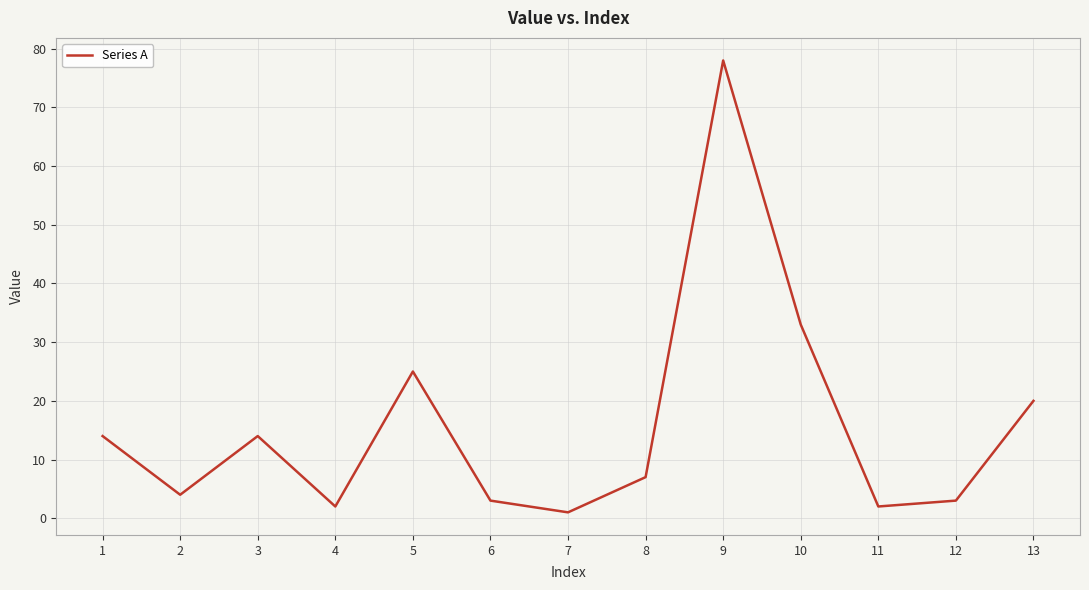

True or false: the data shows 78 at 9.

True